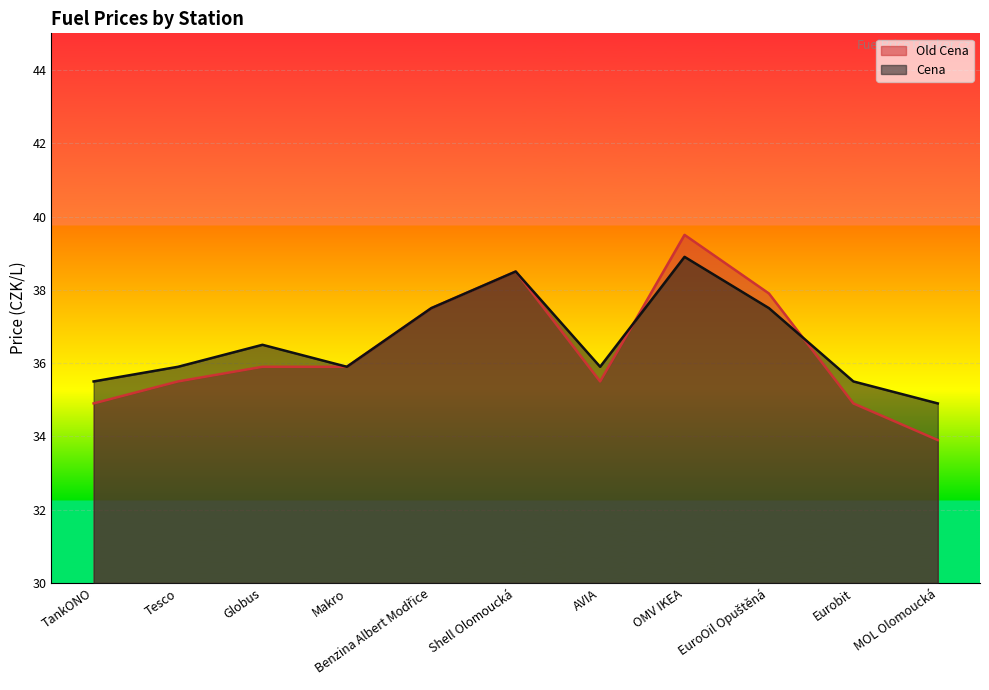

What is the total value across all series at Makro?

71.8